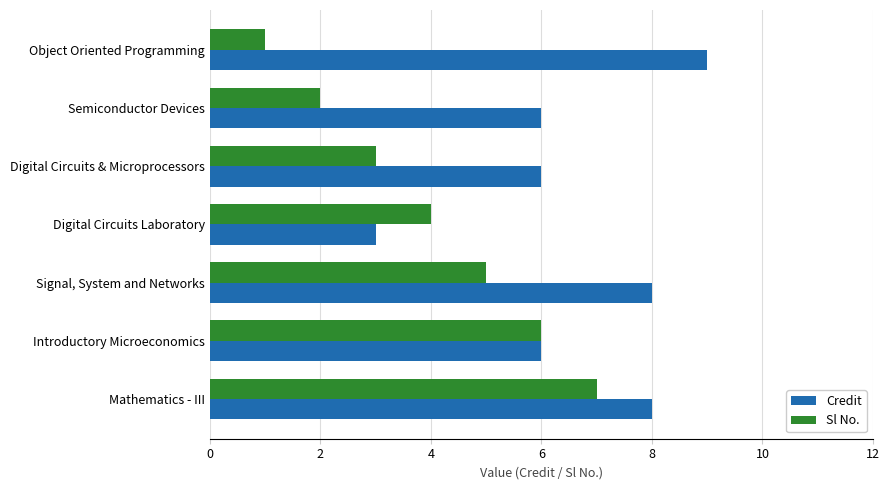

Which series changed the most between Semiconductor Devices and Signal, System and Networks?

Sl No.